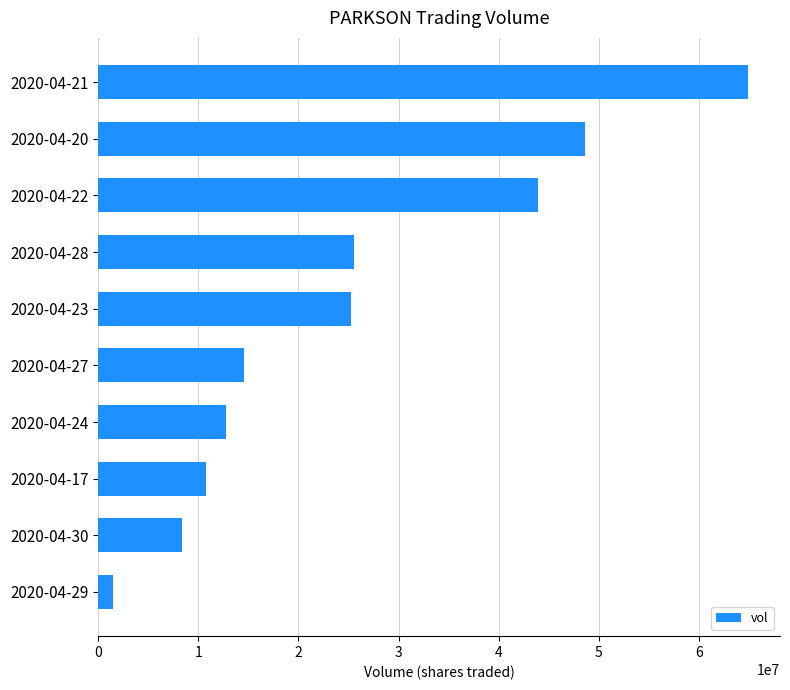

What is the difference between the values at 2020-04-23 and 2020-04-21?

39638900